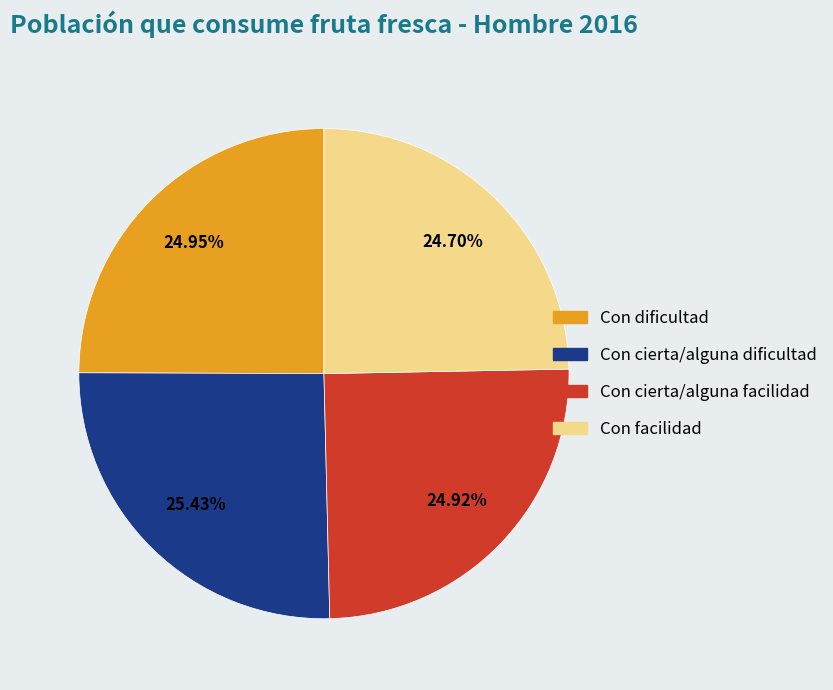

To the nearest percent, what is the combined percentage of Con facilidad and Con cierta/alguna dificultad?

50%